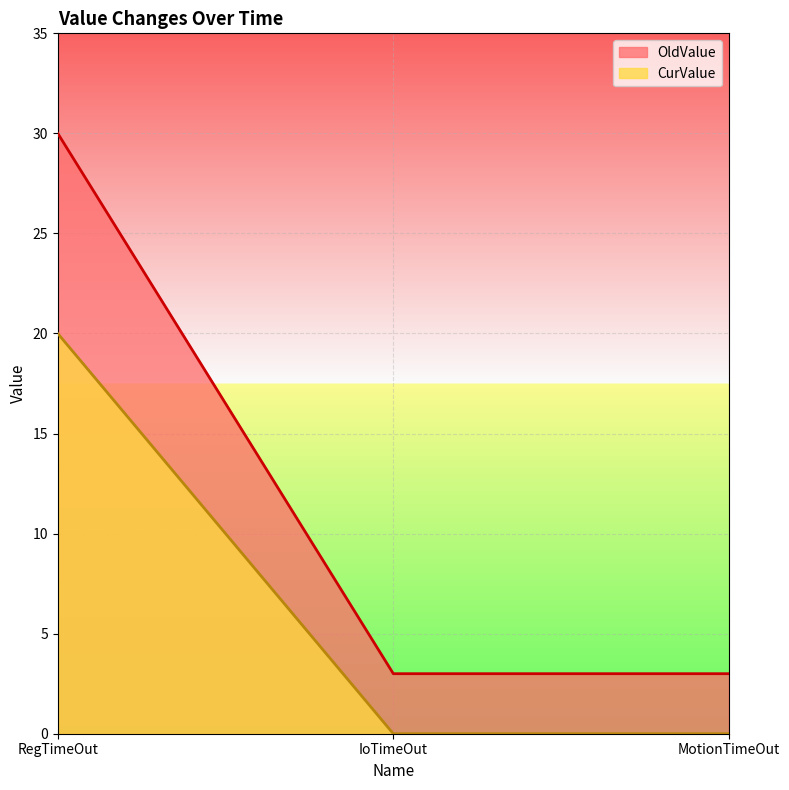

Rank the series at IoTimeOut from highest to lowest value.

OldValue, CurValue